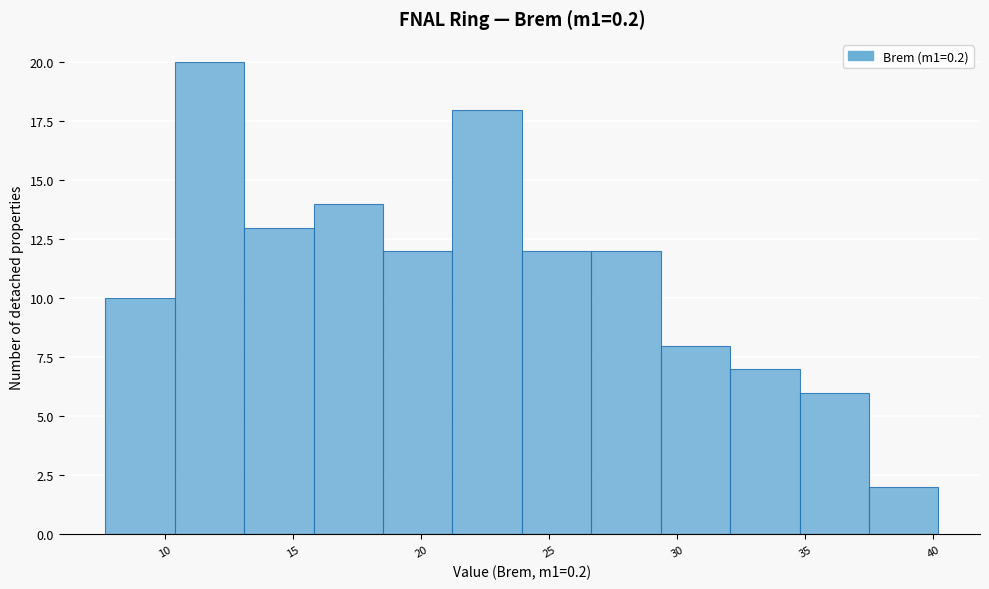

Over which range of the x-axis is the bar tallest?

10.5 to 13.0